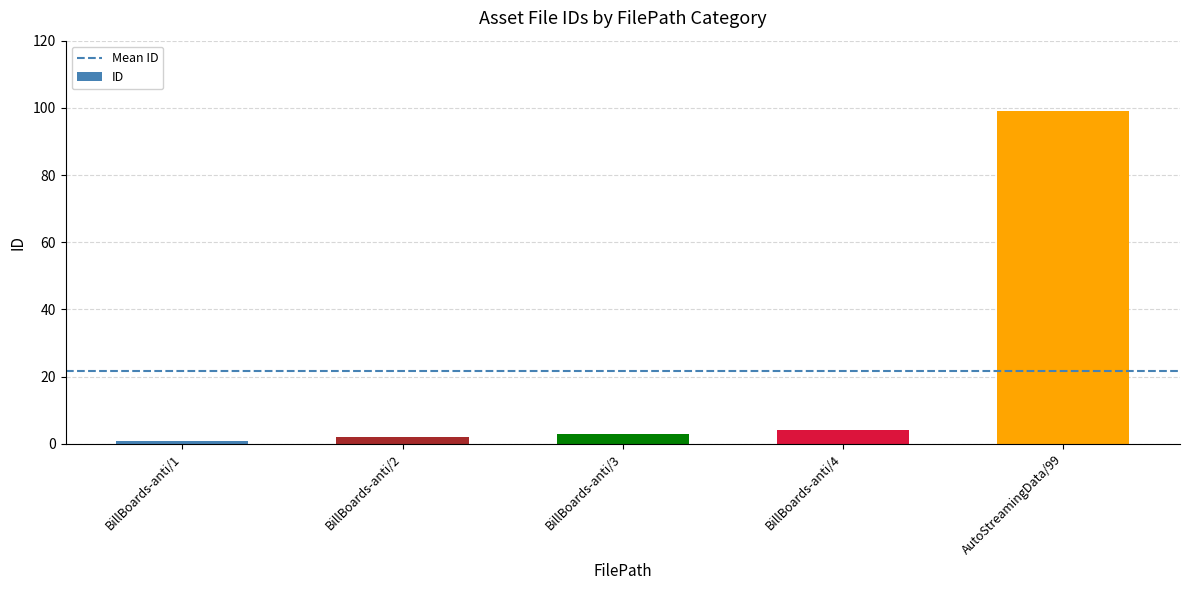

What is the label of the 5th bar from the right?

BillBoards-anti/1